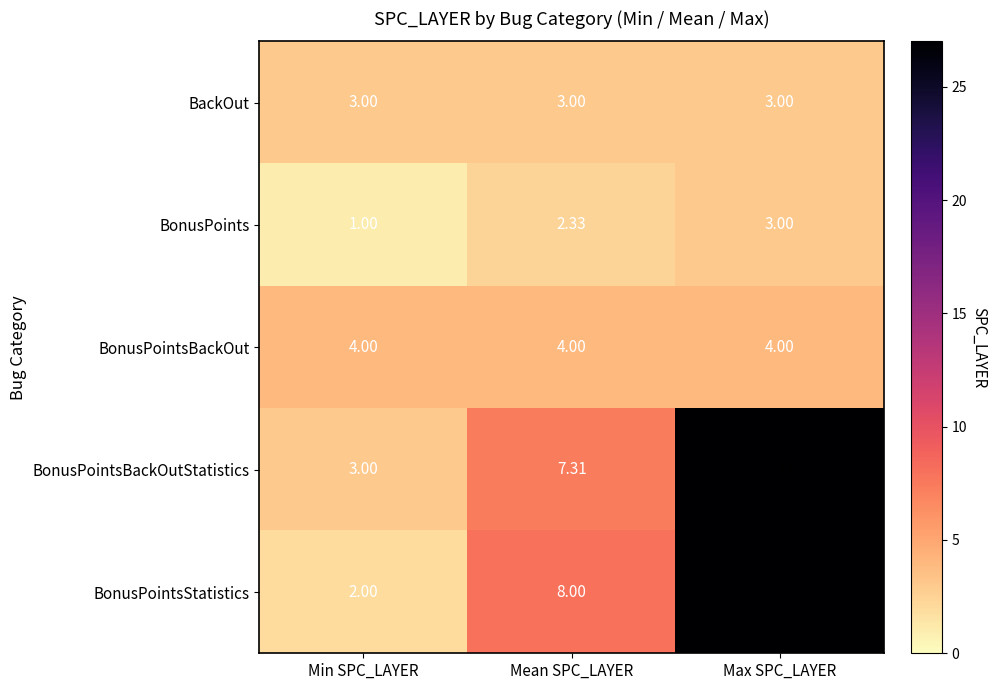

Between Min SPC_LAYER and Max SPC_LAYER, which series saw the biggest shift?

BonusPointsStatistics